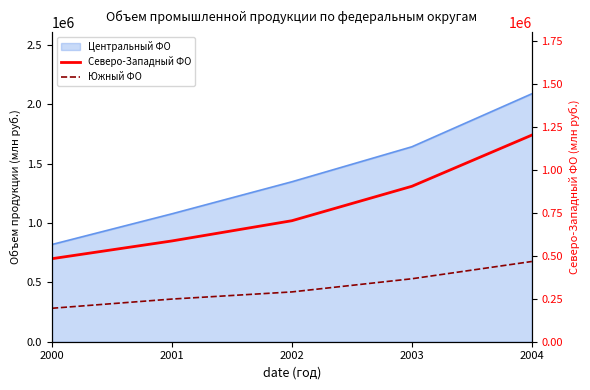

What is the average value of the Северо-Западный ФО series?

774970